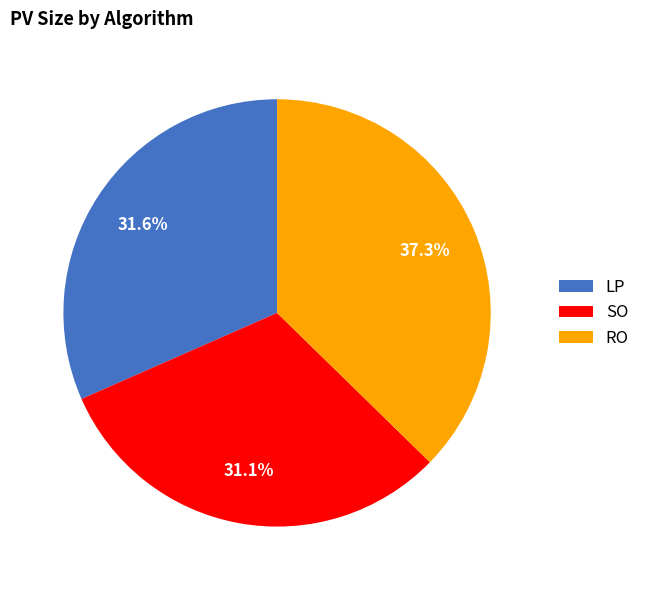

What is the largest slice in the pie chart?

RO